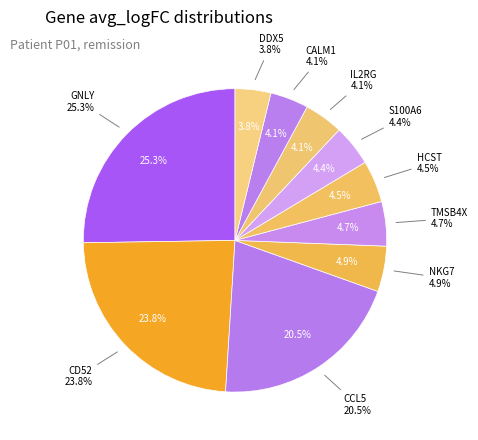

Is the sum of DDX5 and GNLY greater than half?

No